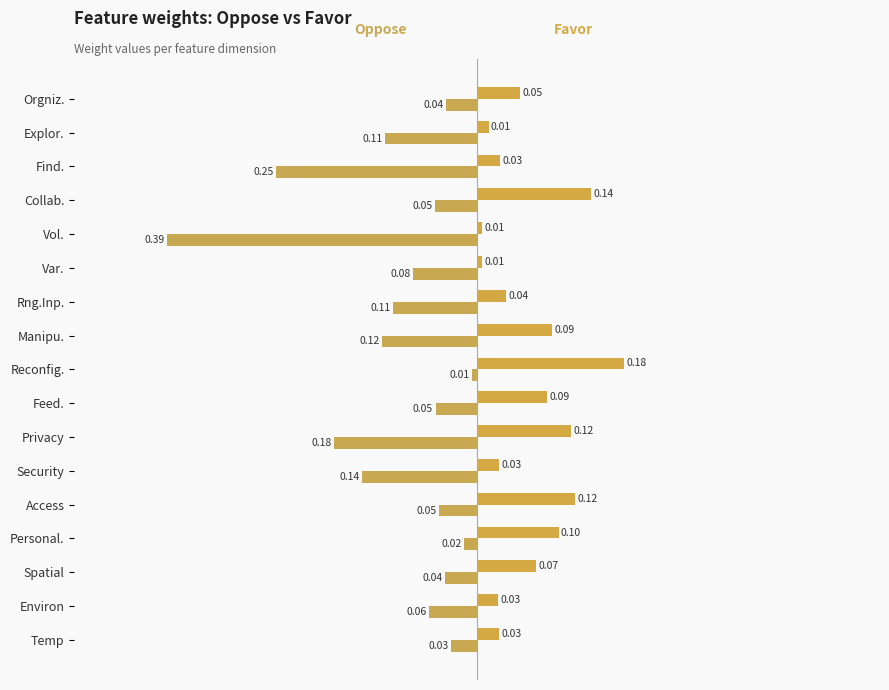

At which category does the chart reach its peak across all series?

Reconfig.